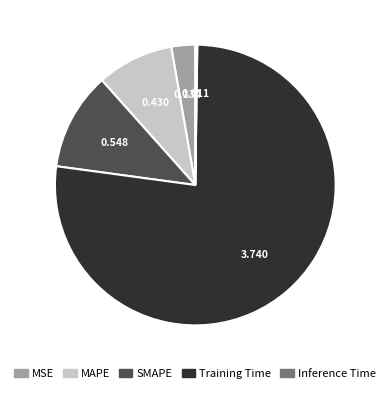

Which has a higher value, SMAPE or MAPE?

SMAPE